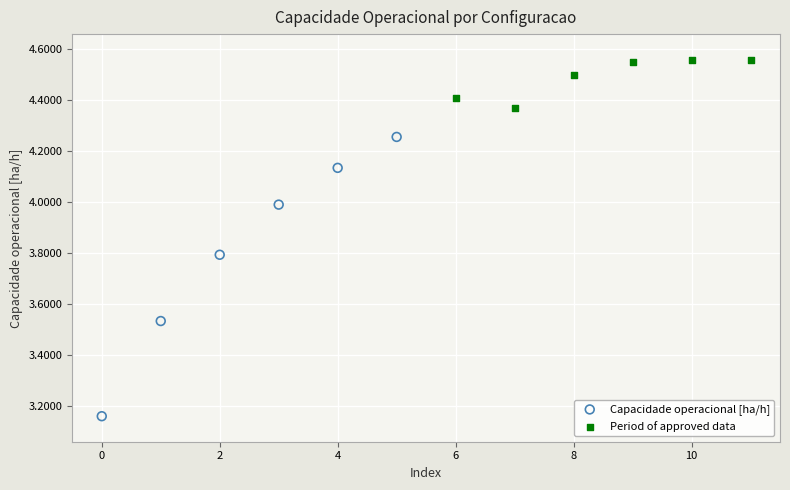

Which series reaches the minimum Y coordinate?

Capacidade operacional [ha/h]